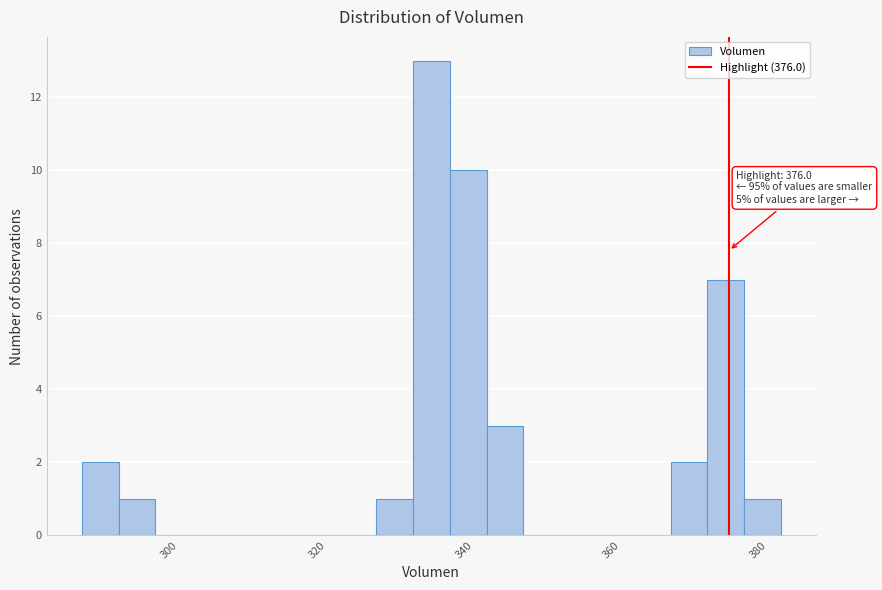

Read against the x-axis, roughly where is the centre of the tallest bar?

336